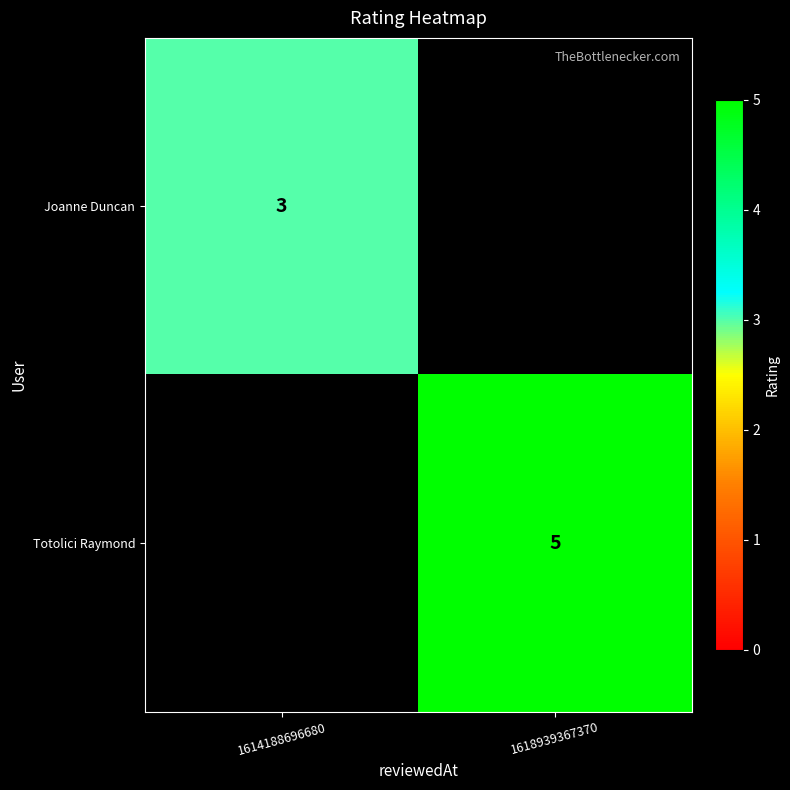

Is the value of Joanne Duncan at 1614188696680 greater than the value of Totolici Raymond at 1618939367370?

No